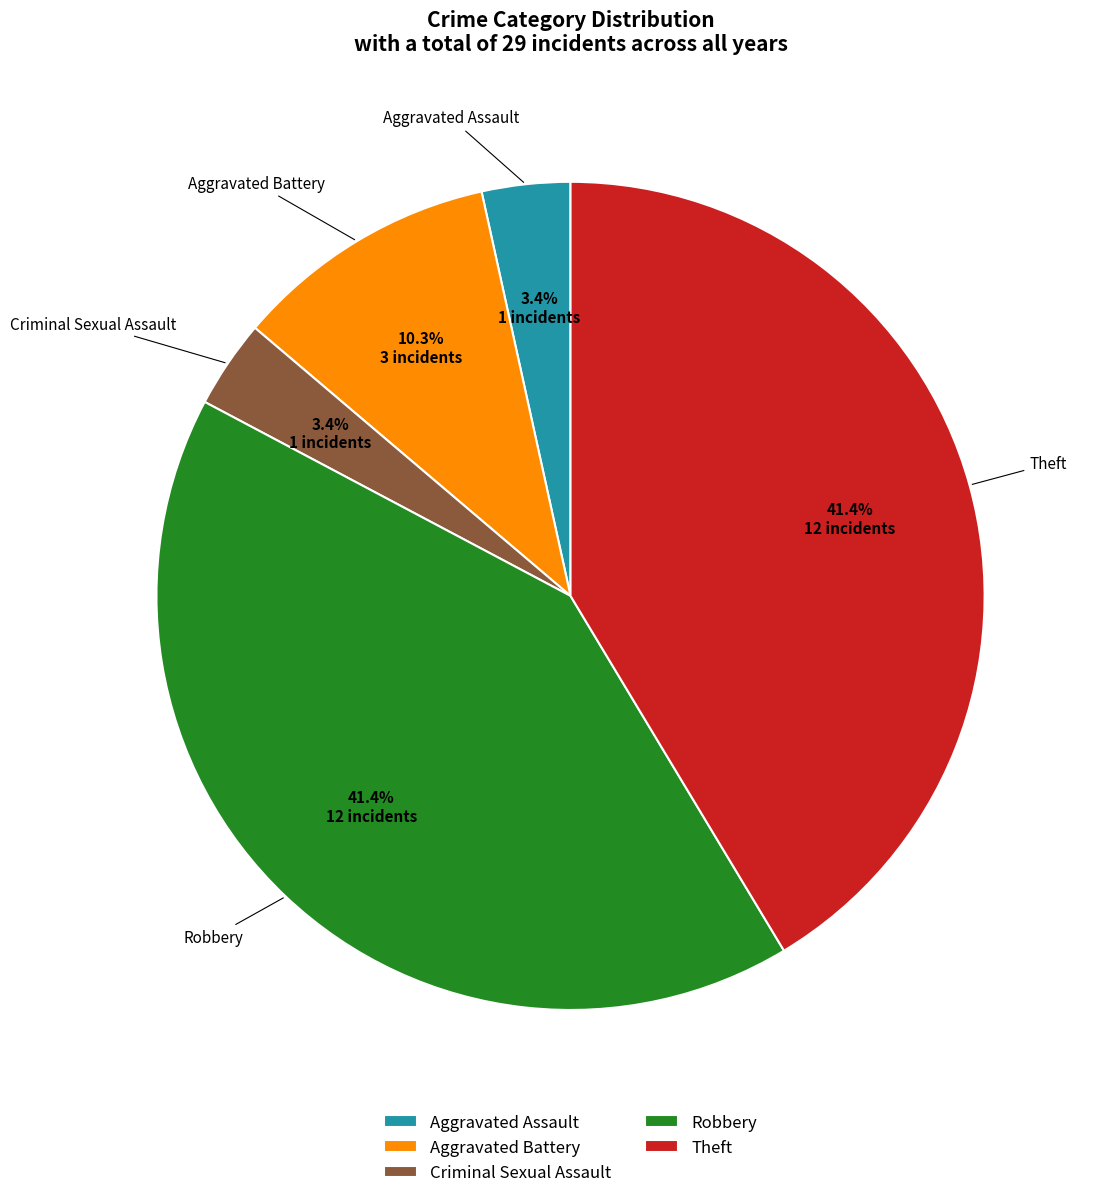

What portion of the pie excludes Robbery?

58.6%